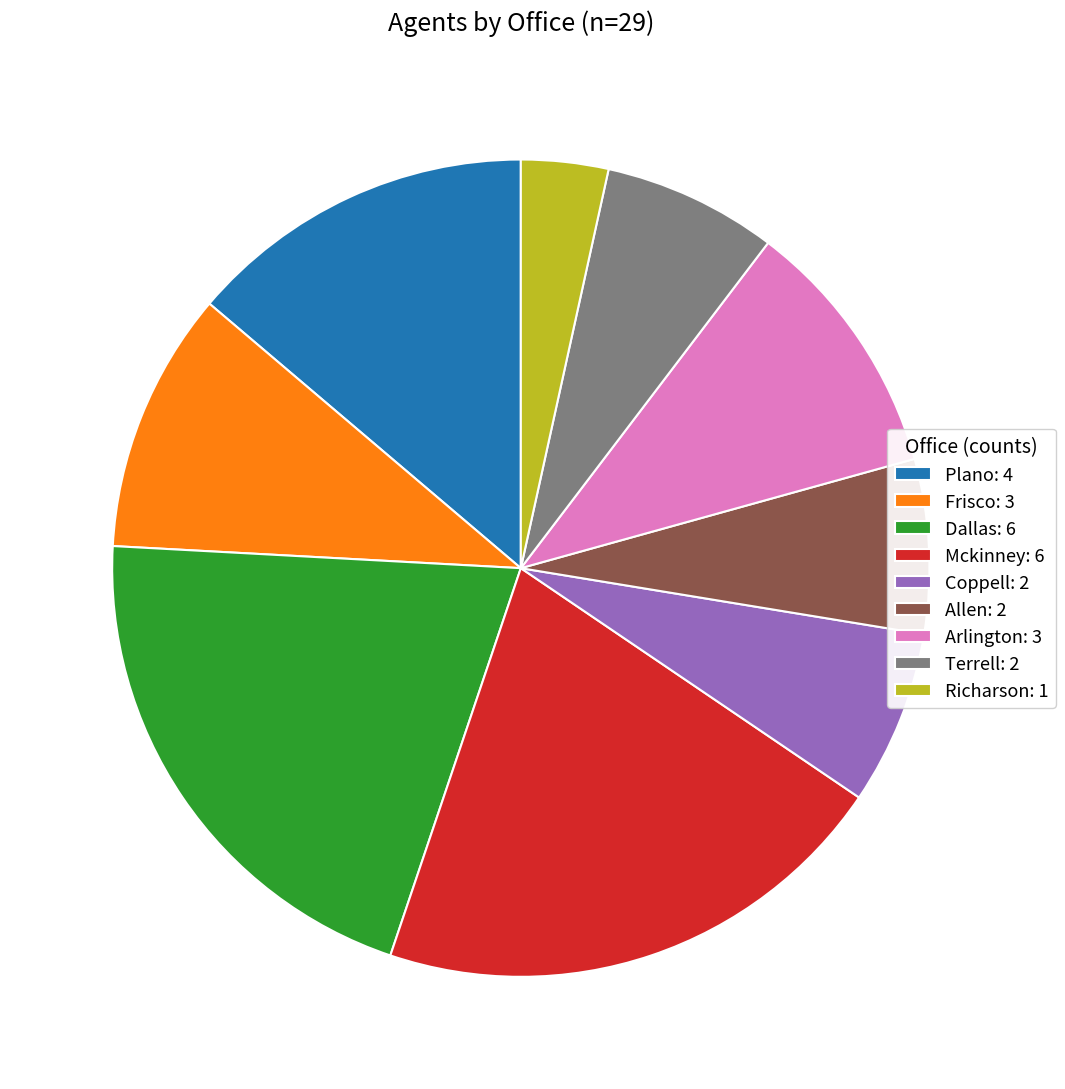

What is the ratio of the value at Allen: 2 to the value at Dallas: 6?

0.3